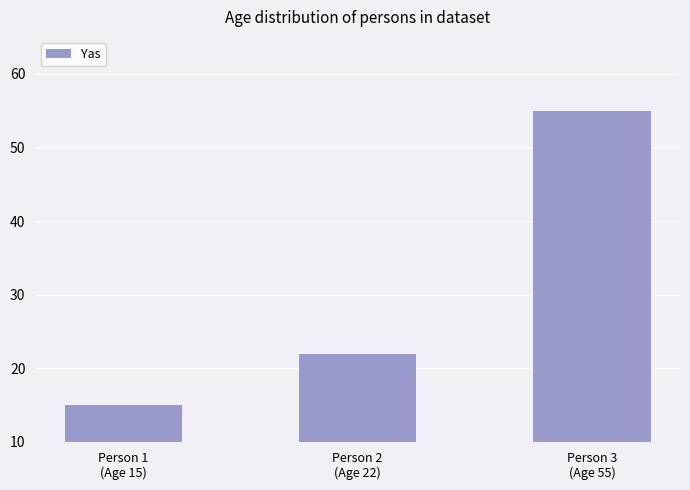

Reading left to right, extract all data points from this chart.

Person 1
(Age 15)=15	Person 2
(Age 22)=22	Person 3
(Age 55)=55